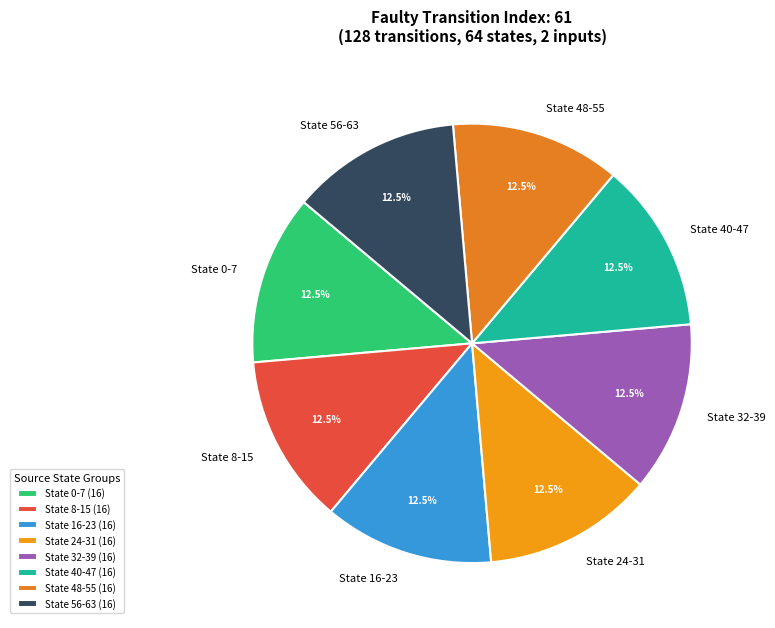

What is the ratio of the value at State 0-7 to the value at State 48-55?

1.0